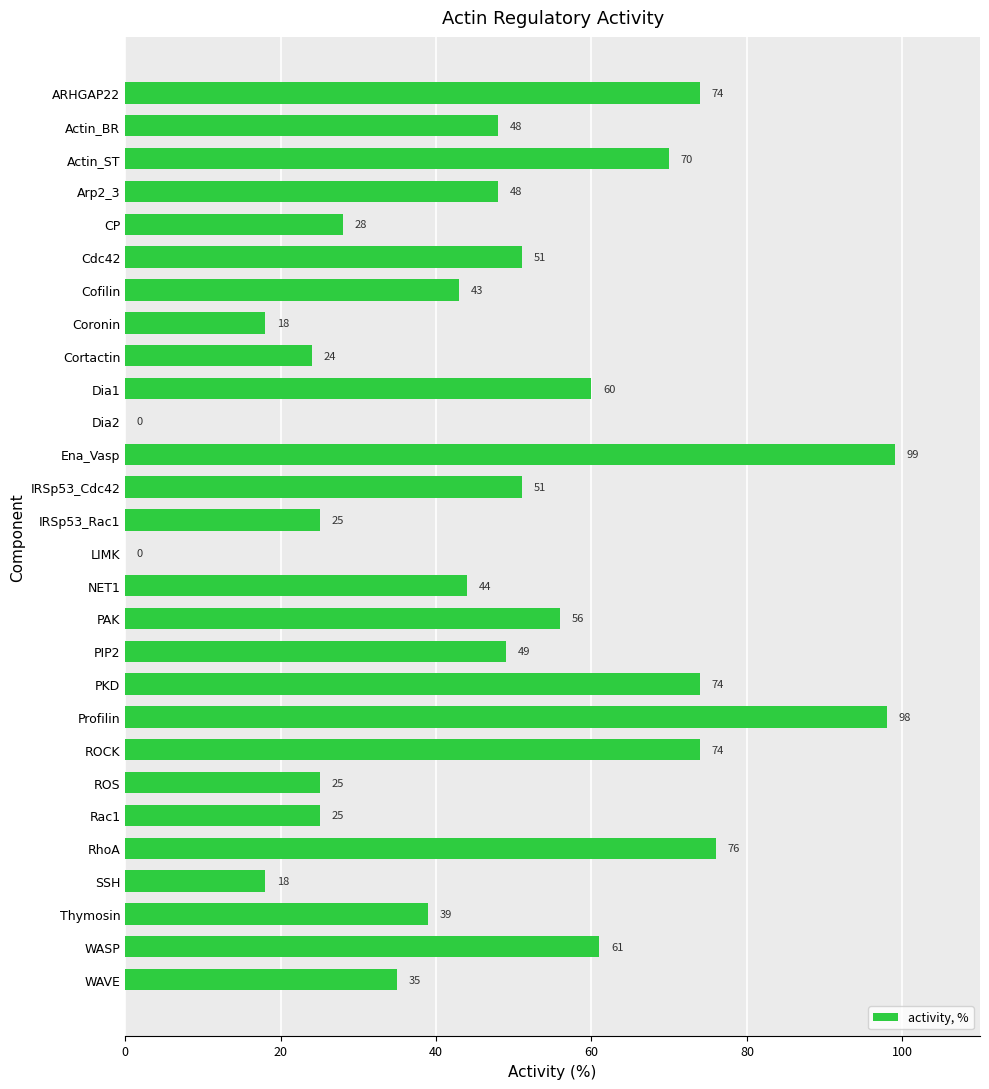

At which category does the chart reach its peak across all series?

Ena_Vasp